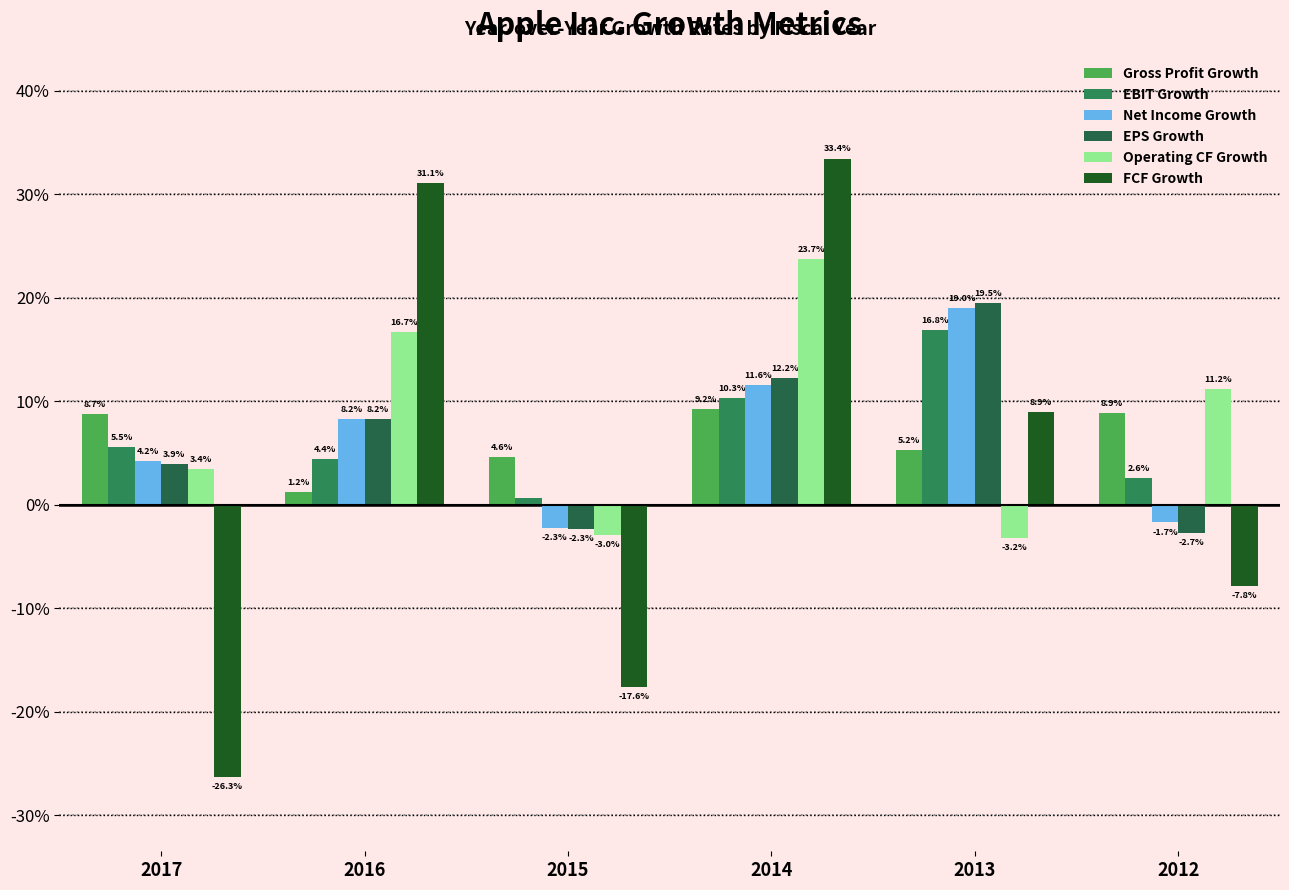

Are the bars horizontal?

No